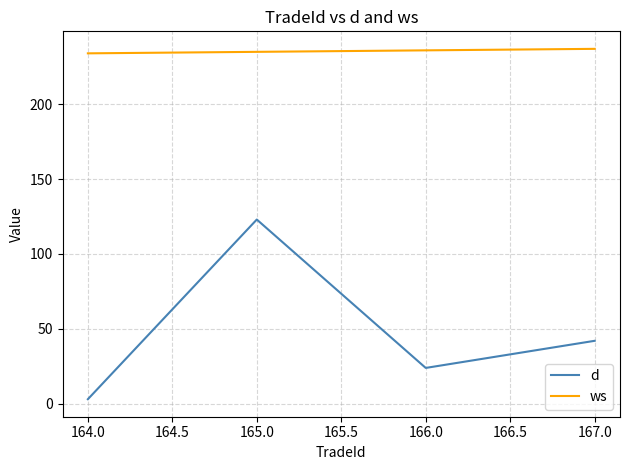

How many values in the ws series are below 236?

2